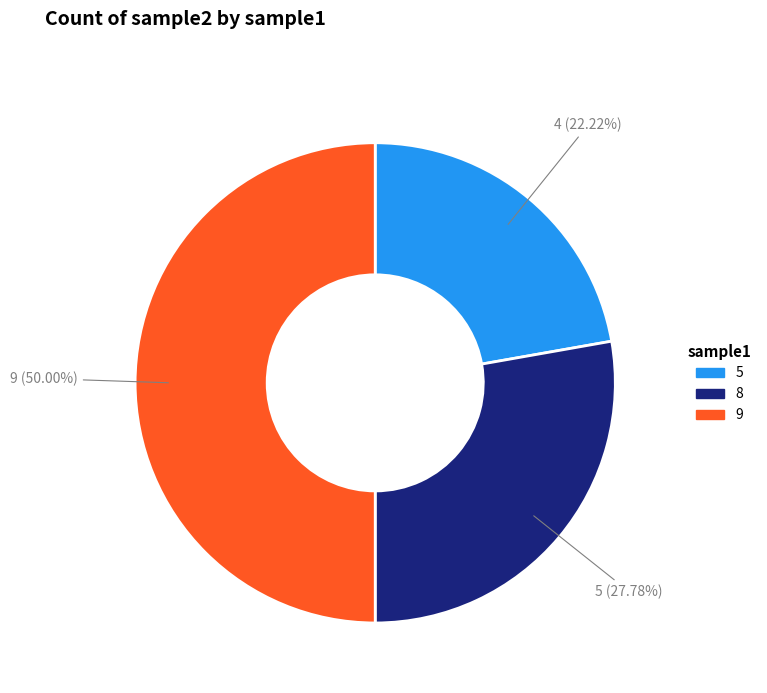

How much of the chart is everything except 8?

72.2%